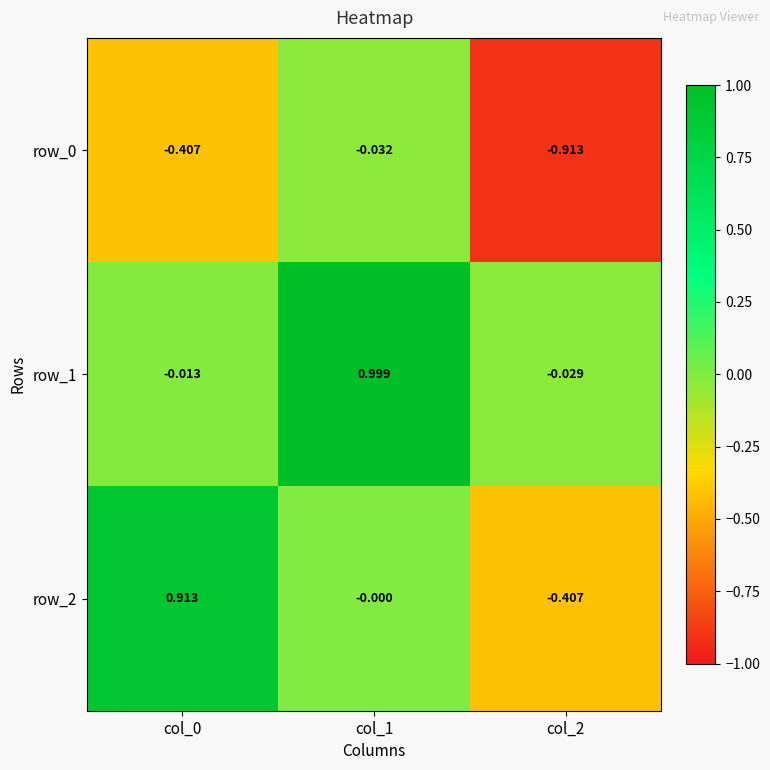

Is the value of row_2 at col_1 greater than the value of row_0 at col_1?

Yes